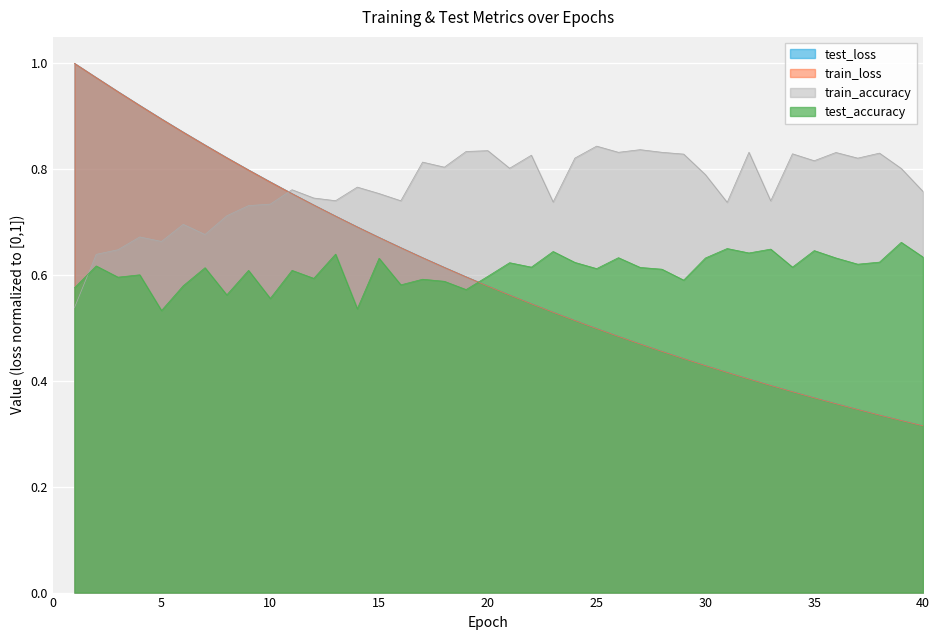

Reading right to left, extract all data points from this chart.

test_loss: 0.3	0.3	0.3	0.3	0.4	0.4	0.4	0.4	0.4	0.4	0.4	0.4	0.5	0.5	0.5	0.5	0.5	0.5	0.5	0.6	0.6	0.6	0.6	0.6	0.7	0.7	0.7	0.7	0.7	0.8	0.8	0.8	0.8	0.8	0.9	0.9	0.9	0.9	1.0	1.0
train_loss: 0.3	0.3	0.3	0.3	0.4	0.4	0.4	0.4	0.4	0.4	0.4	0.4	0.5	0.5	0.5	0.5	0.5	0.5	0.5	0.6	0.6	0.6	0.6	0.6	0.7	0.7	0.7	0.7	0.7	0.8	0.8	0.8	0.8	0.8	0.9	0.9	0.9	0.9	1.0	1.0
train_accuracy: 0.8	0.8	0.8	0.8	0.8	0.8	0.8	0.7	0.8	0.7	0.8	0.8	0.8	0.8	0.8	0.8	0.8	0.7	0.8	0.8	0.8	0.8	0.8	0.8	0.7	0.8	0.8	0.7	0.7	0.8	0.7	0.7	0.7	0.7	0.7	0.7	0.7	0.6	0.6	0.5
test_accuracy: 0.6	0.7	0.6	0.6	0.6	0.6	0.6	0.6	0.6	0.7	0.6	0.6	0.6	0.6	0.6	0.6	0.6	0.6	0.6	0.6	0.6	0.6	0.6	0.6	0.6	0.6	0.5	0.6	0.6	0.6	0.6	0.6	0.6	0.6	0.6	0.5	0.6	0.6	0.6	0.6